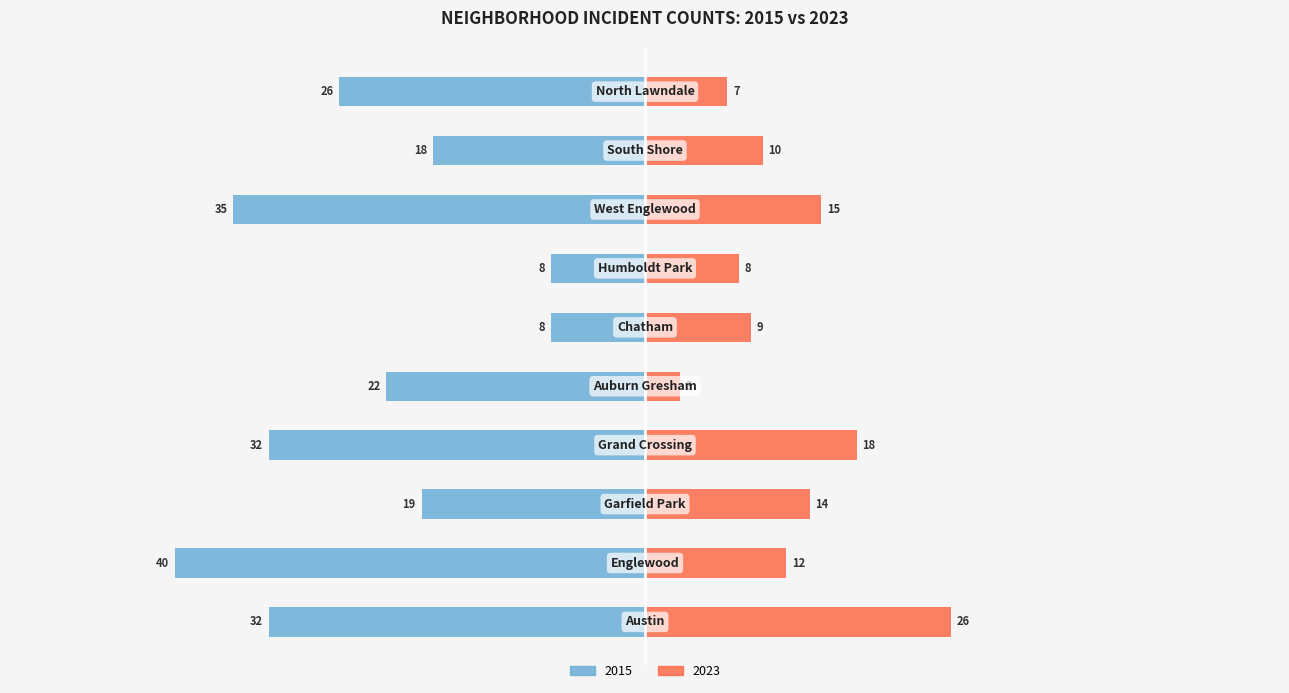

Which has a higher value, Chatham or Austin?

Austin